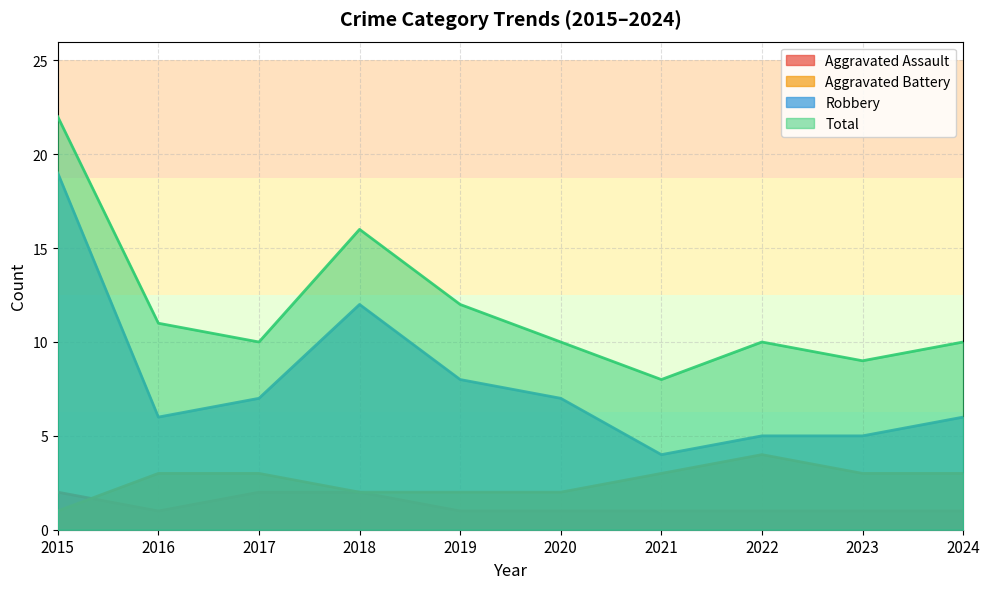

Where is the first local maximum for Robbery?

2018